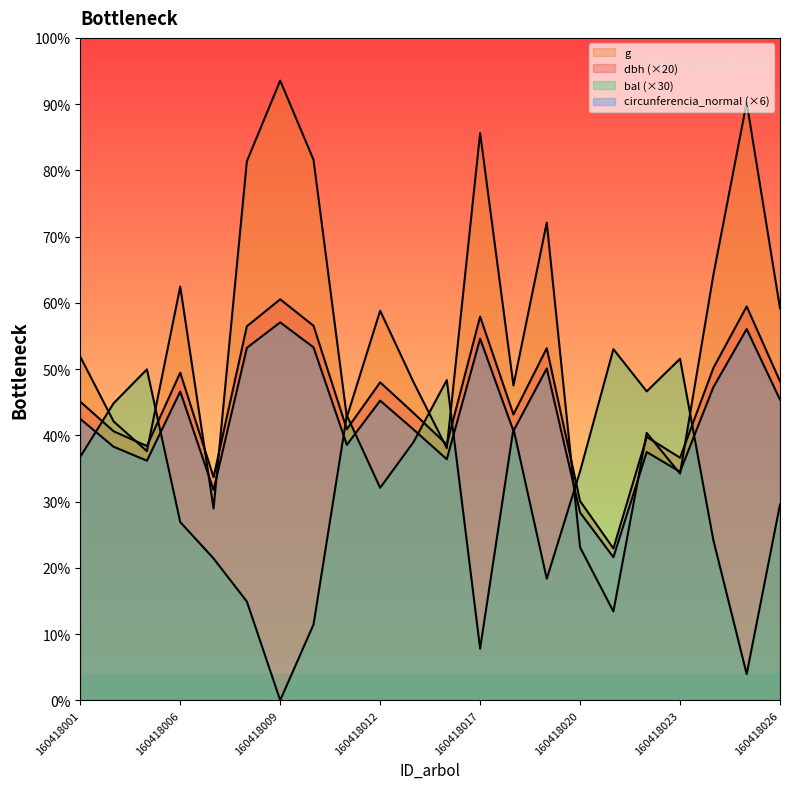

Between which two adjacent categories do g and circunferencia_normal first intersect?

160418006 and 160418007